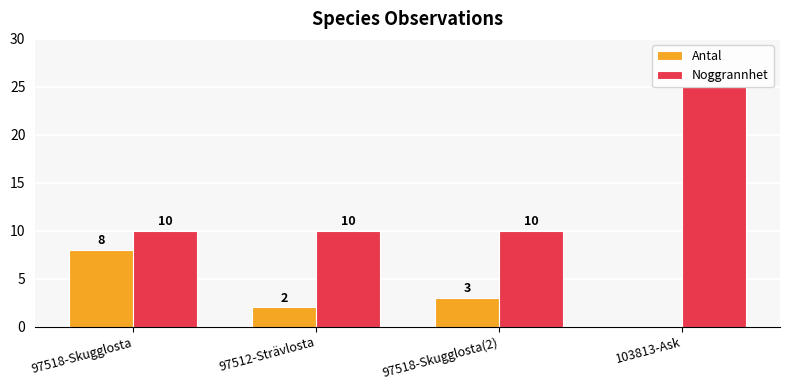

Which series has the largest total across all categories?

Noggrannhet